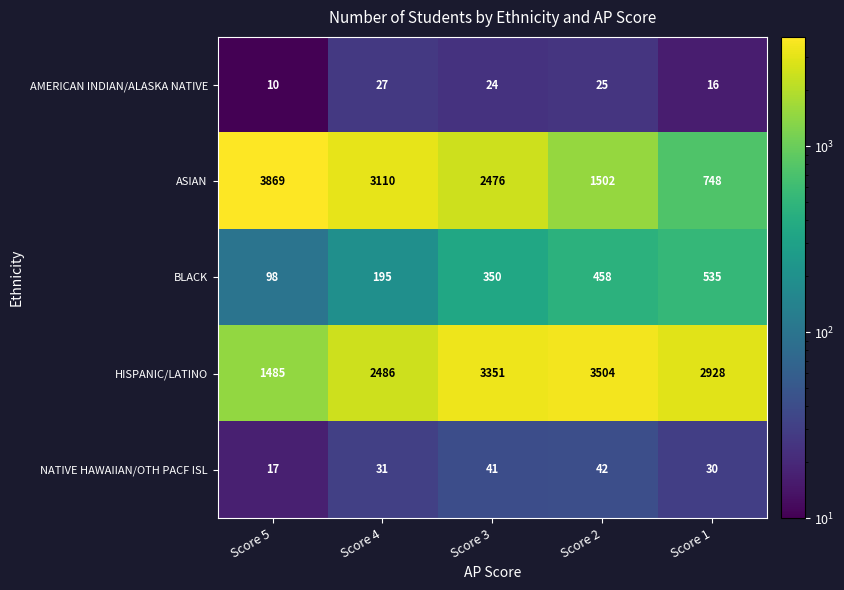

Which category has the lowest value across all series?

Score 5